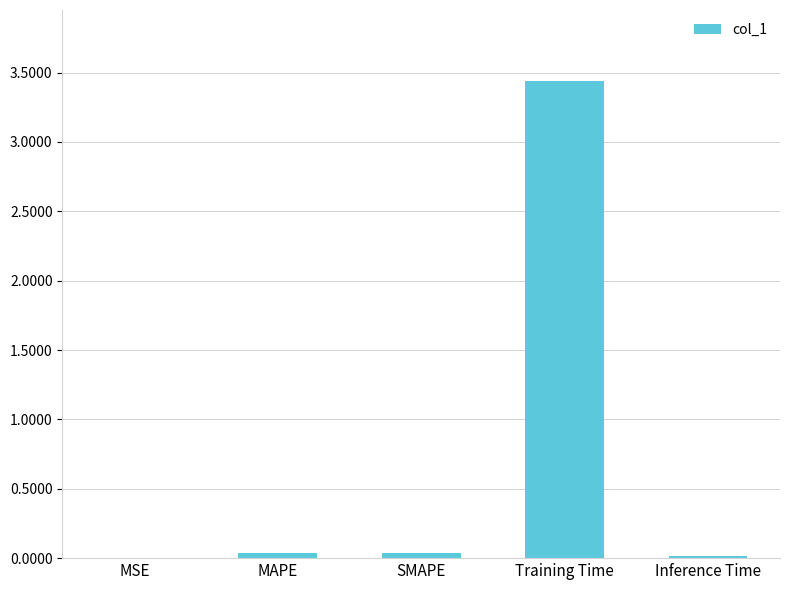

Which has a higher value, Training Time or Inference Time?

Training Time